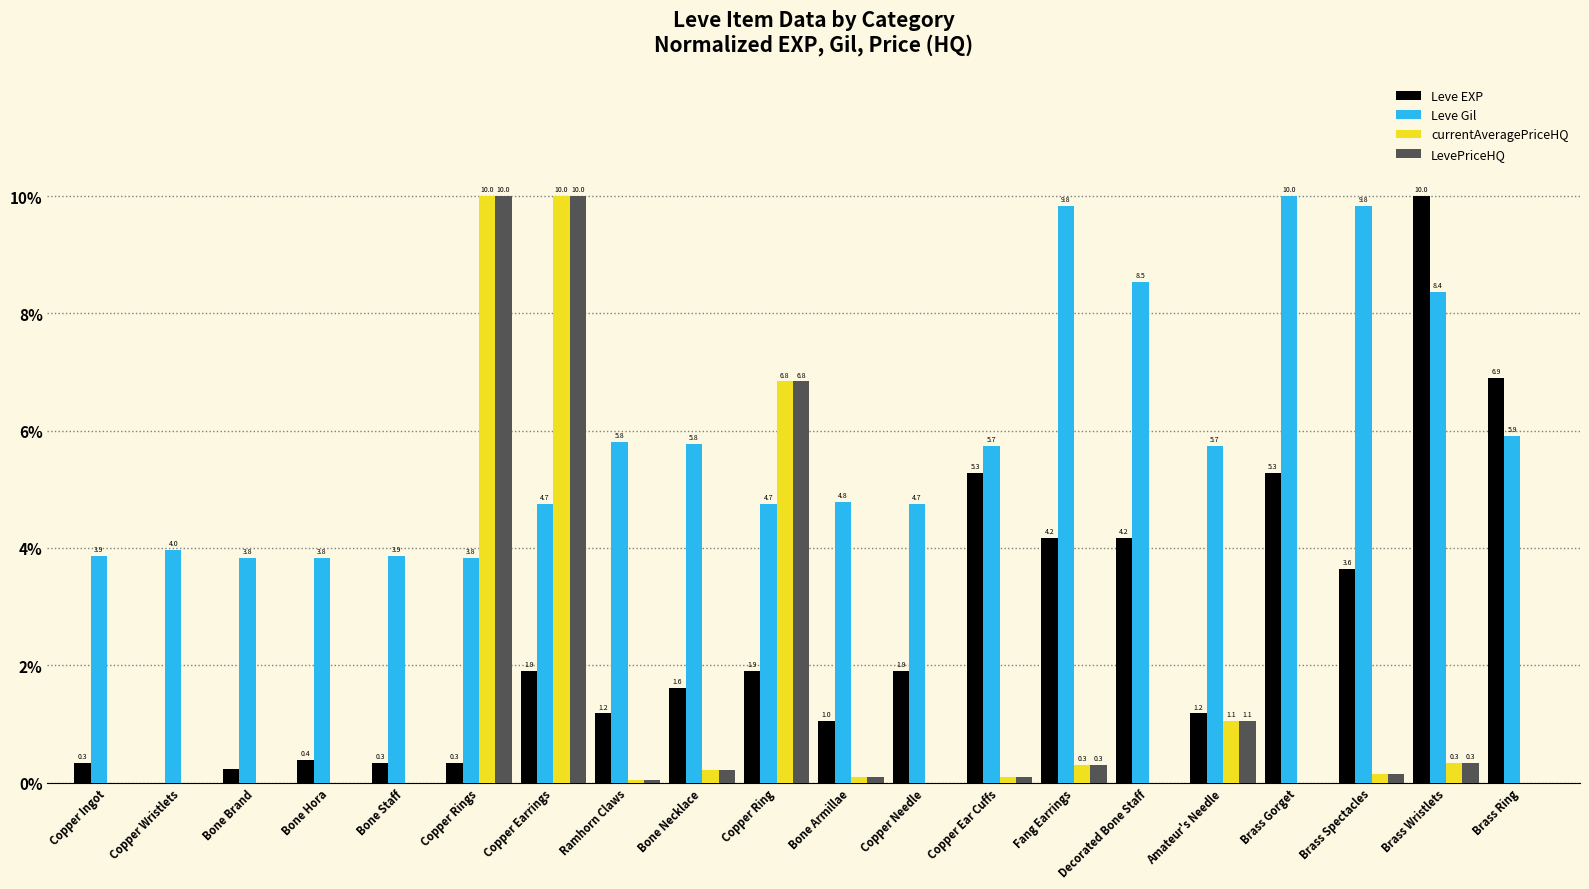

How many values in currentAveragePriceHQ are above zero?

12